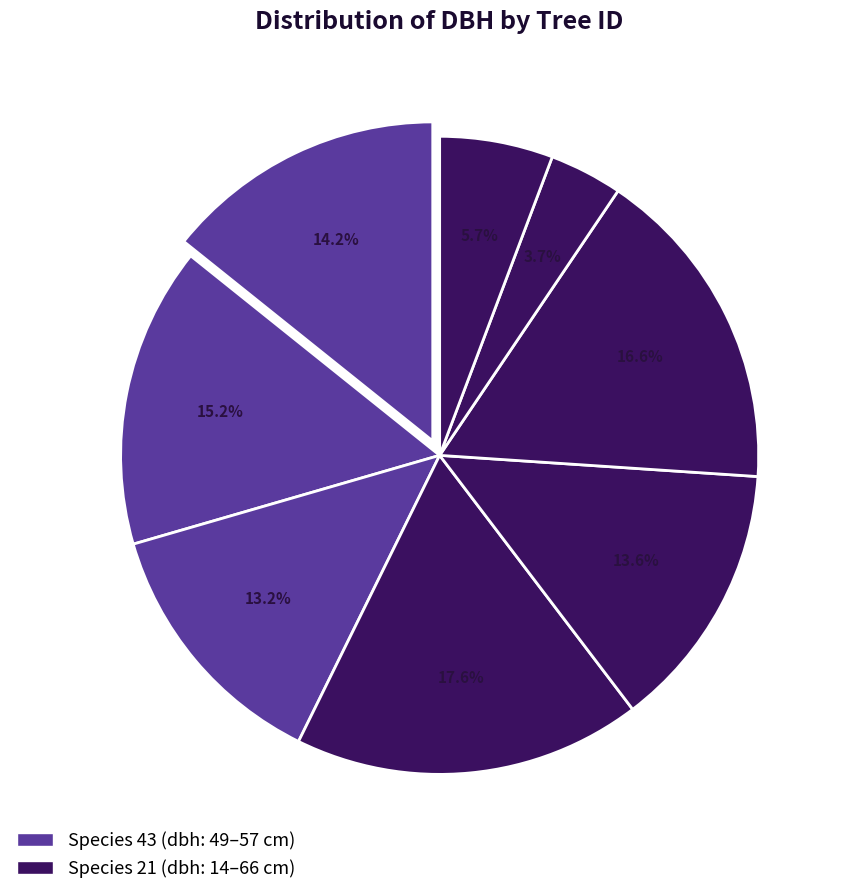

To the nearest percent, what is the difference between the largest and smallest slice percentages?

14%